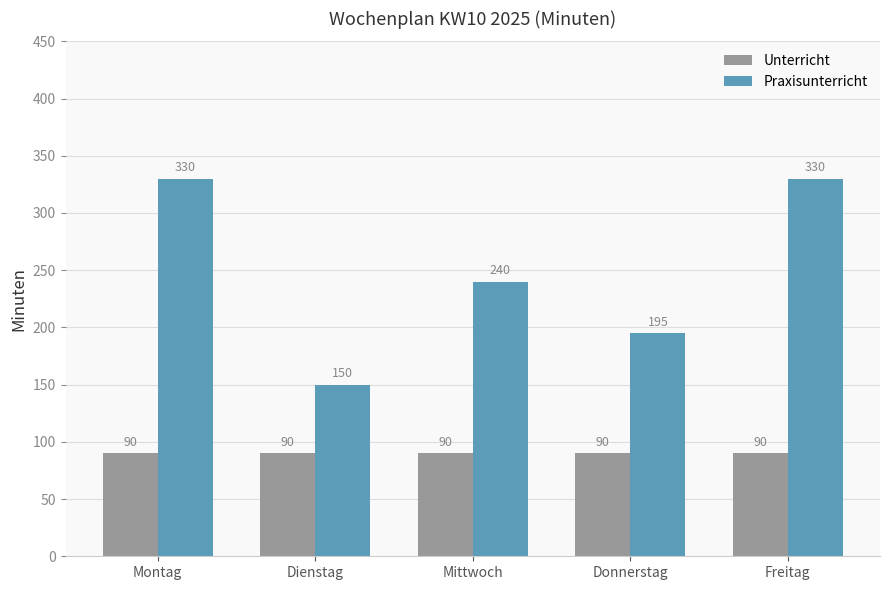

Reading right to left, list all the values displayed in this chart.

Unterricht: 90	90	90	90	90
Praxisunterricht: 330	195	240	150	330